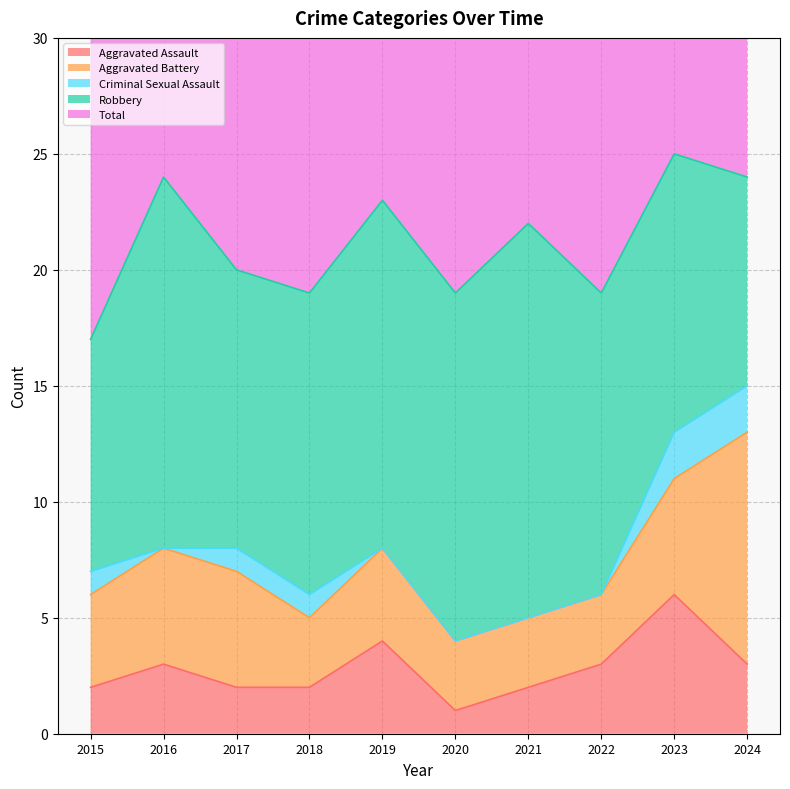

What is the total value across all series at 2019?

46